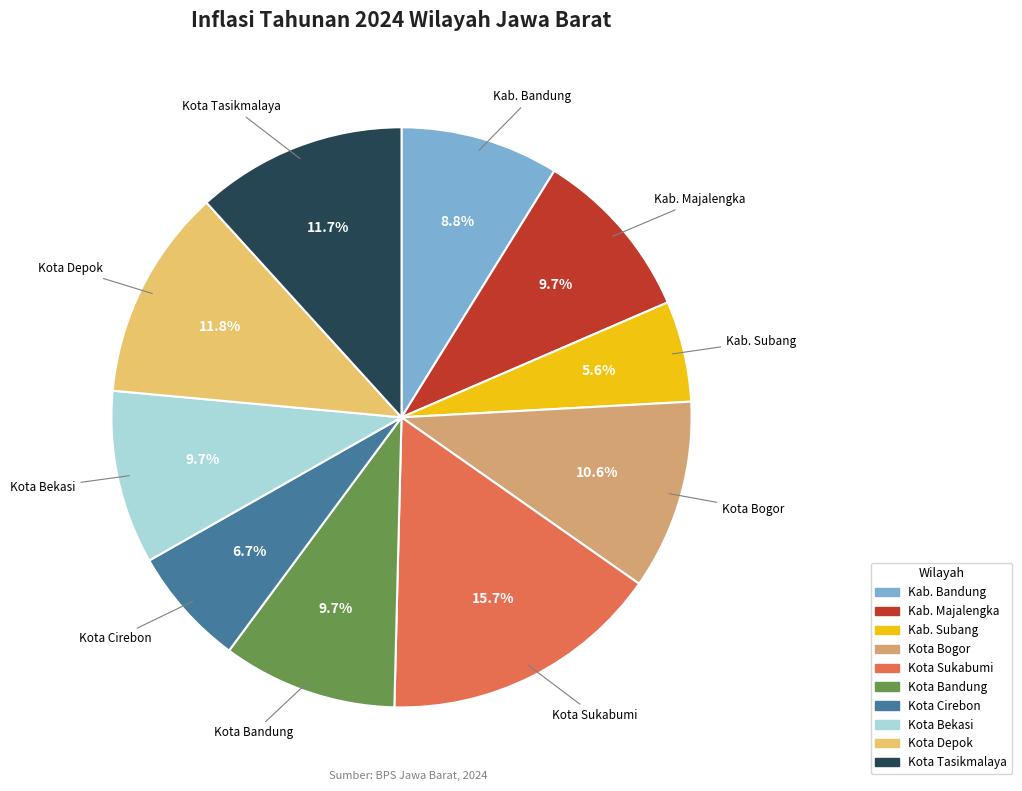

Count the number of slices in the pie.

10